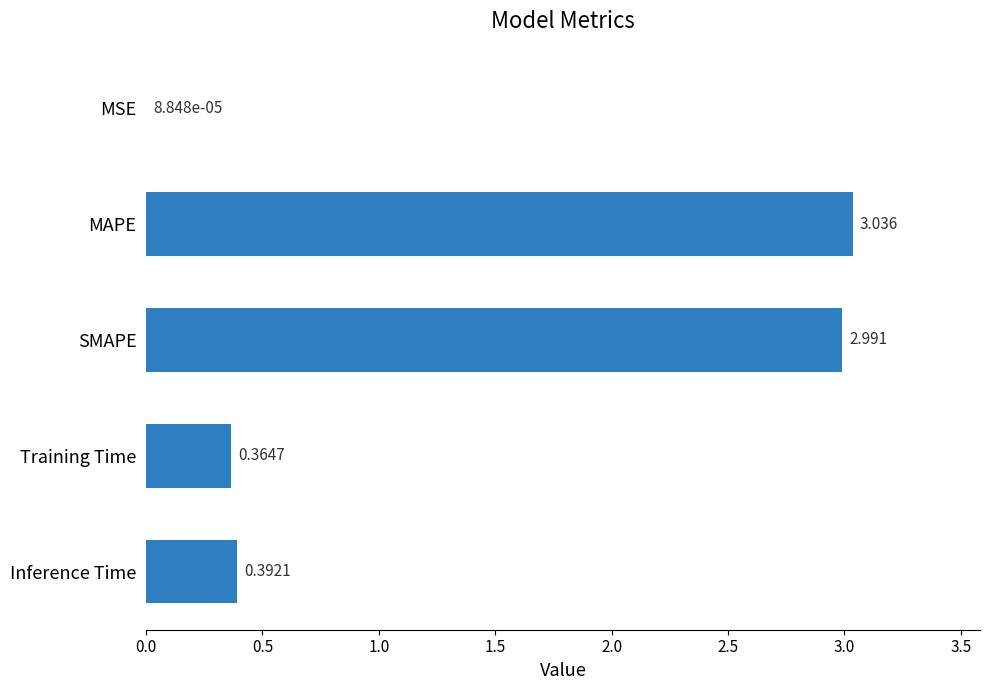

At which category does the chart reach its peak across all series?

MAPE